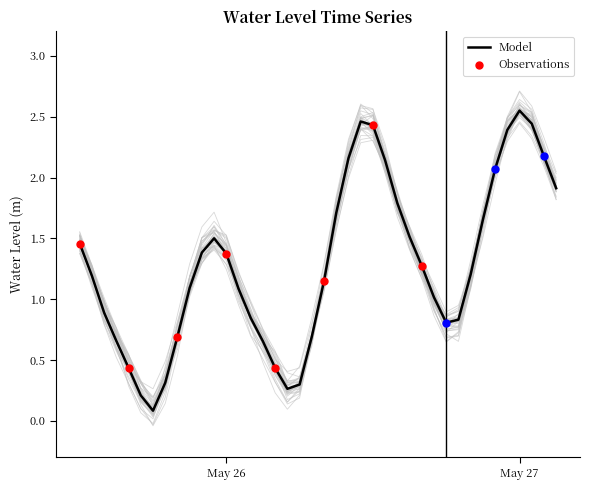

What is the change in value from 2024-05-25 15:00:00 to 2024-05-27 01:00:00?

+1.8